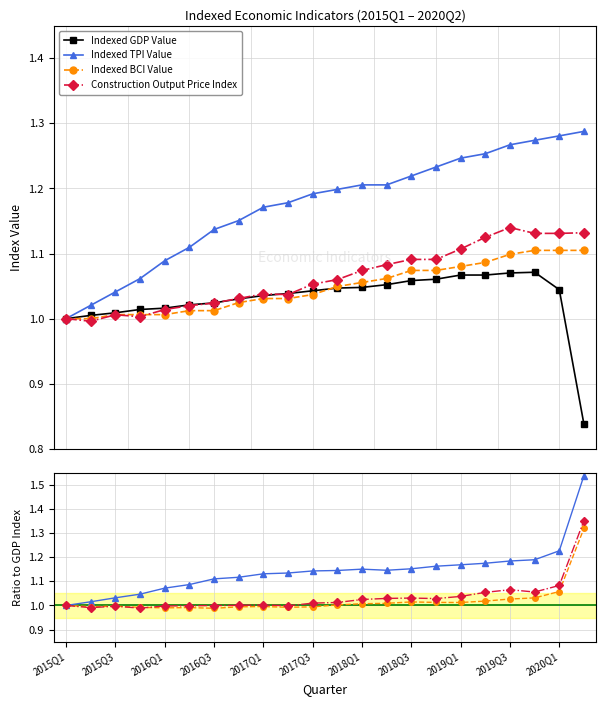

True or false: Indexed GDP Value has a value of 0.6 at 2018Q1.

False